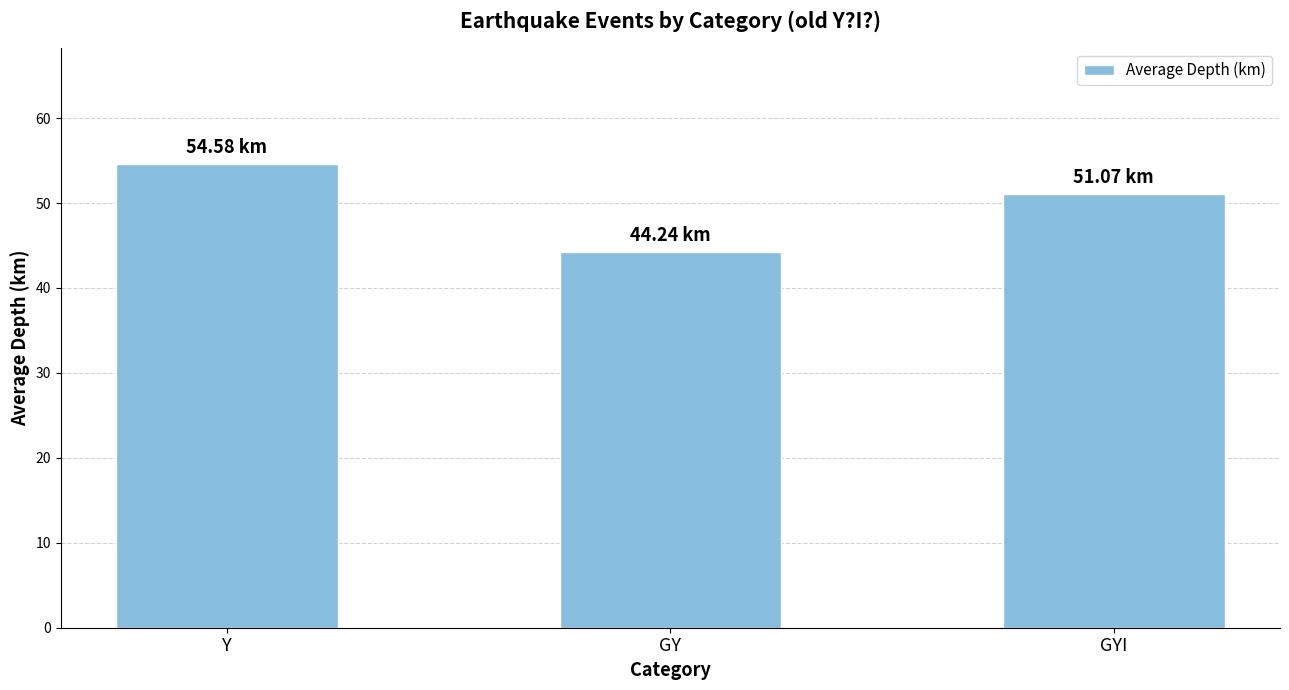

How many bars are there in total?

3